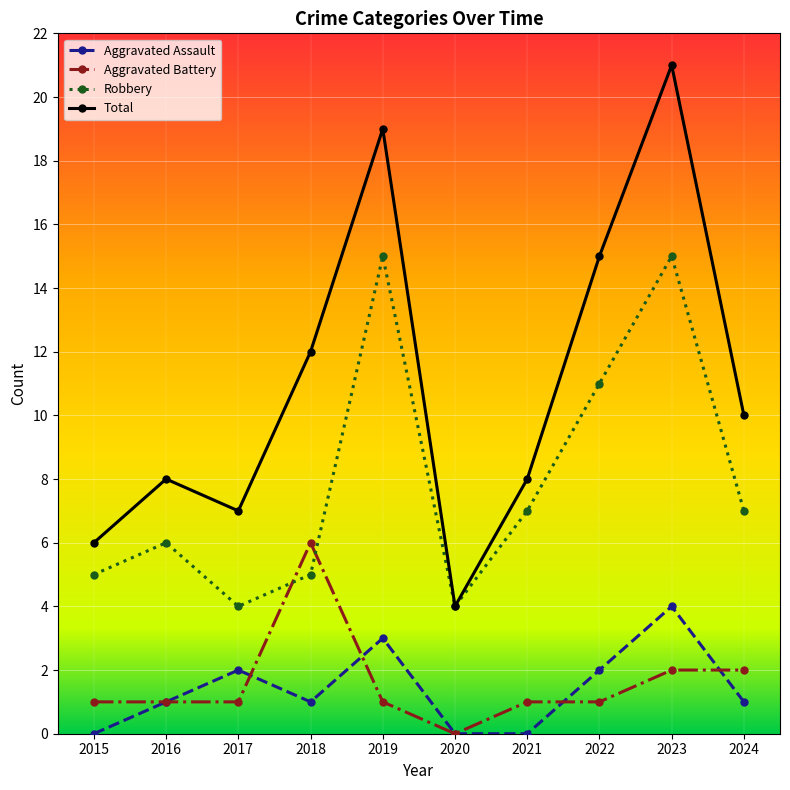

Where is the first local maximum for Total?

2016